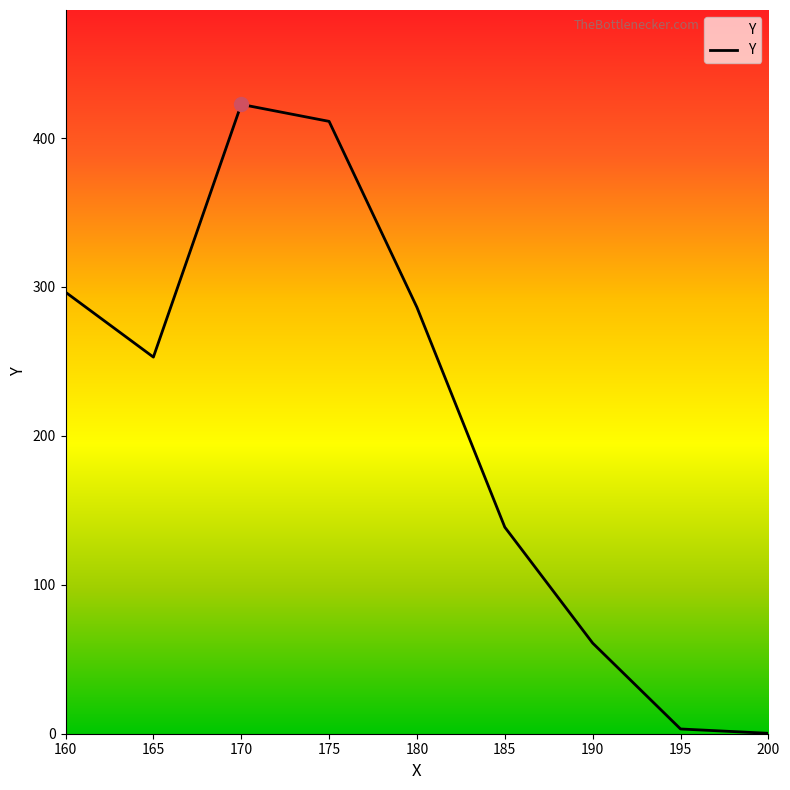

What value does the data have at 190?

60.9